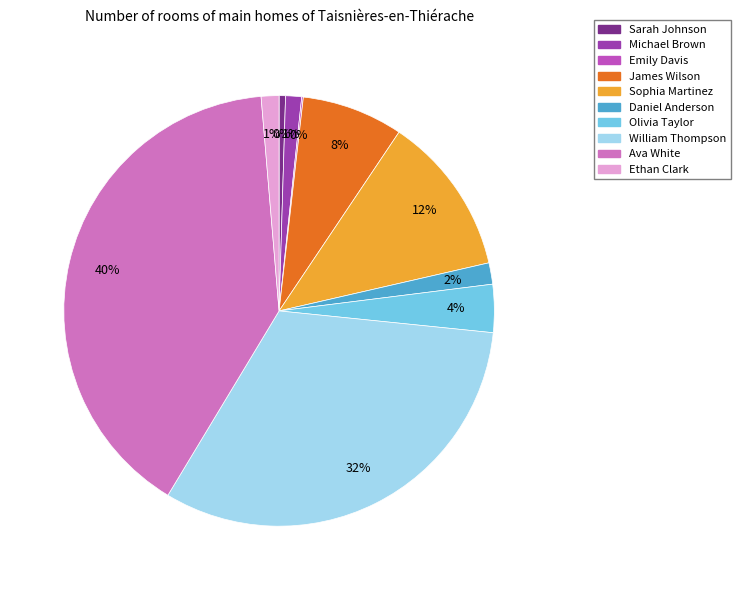

How many segments does this pie chart have?

10